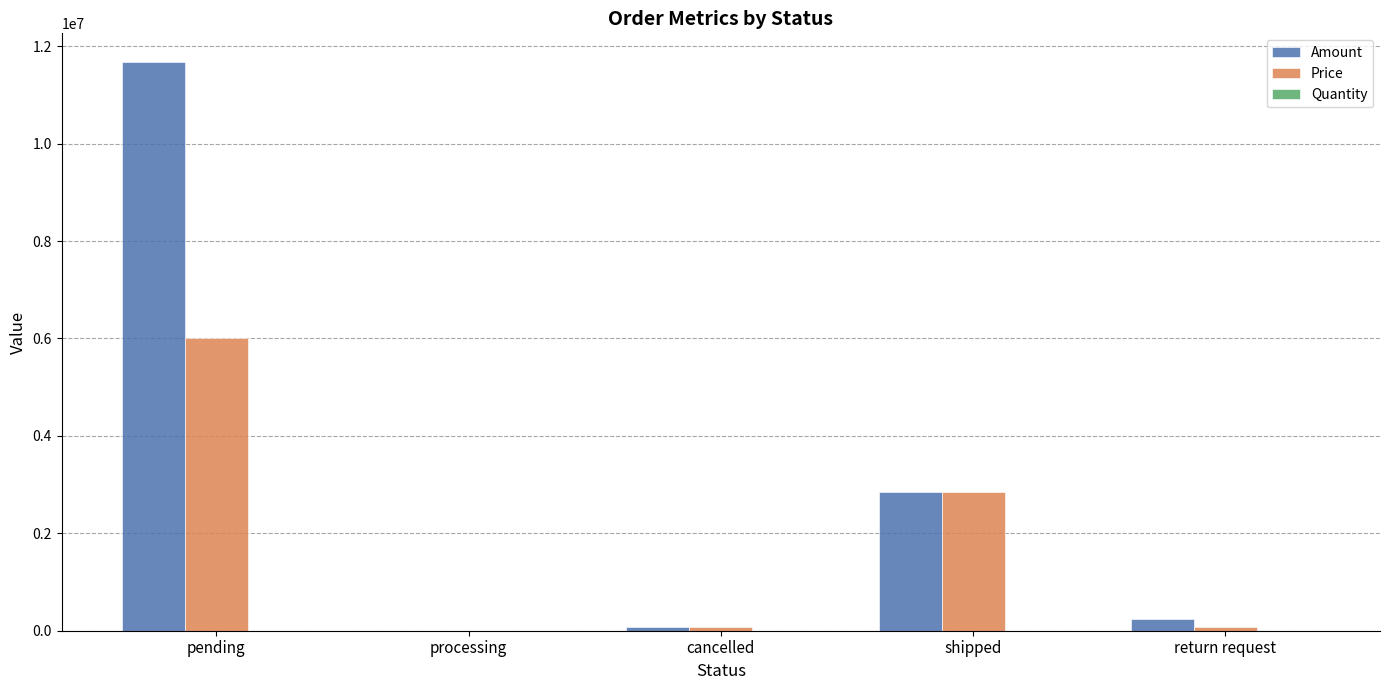

Is it true that Amount equals 7794042 at pending?

False